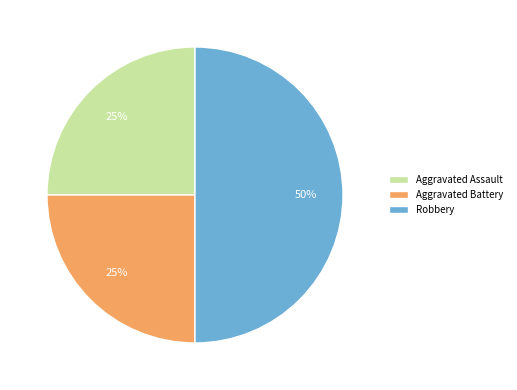

The Robbery slice represents 50% of the pie. True or false?

True